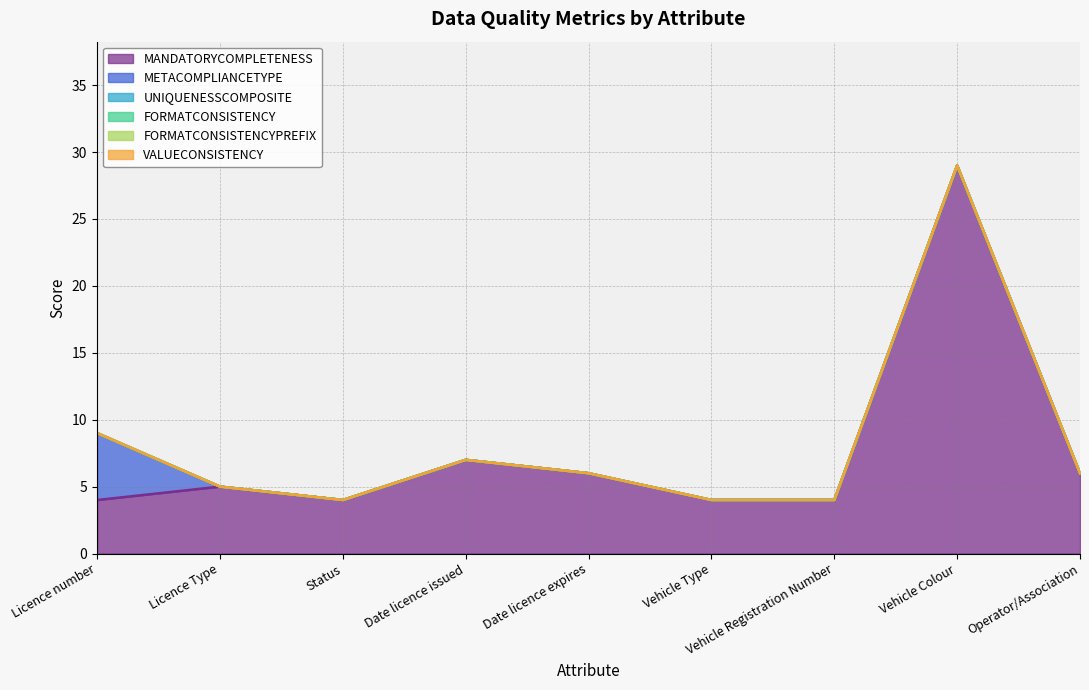

Which series has the largest range (max minus min)?

MANDATORYCOMPLETENESS